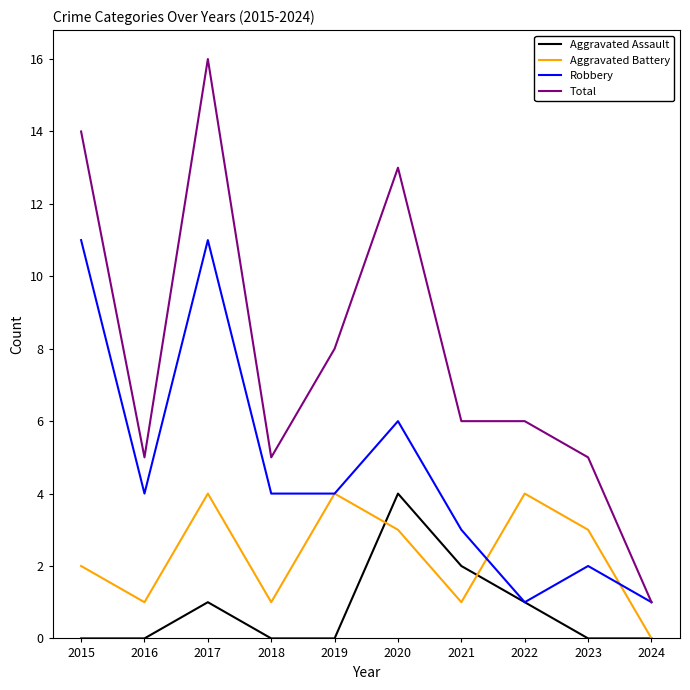

At which label does Total reach its peak?

2017